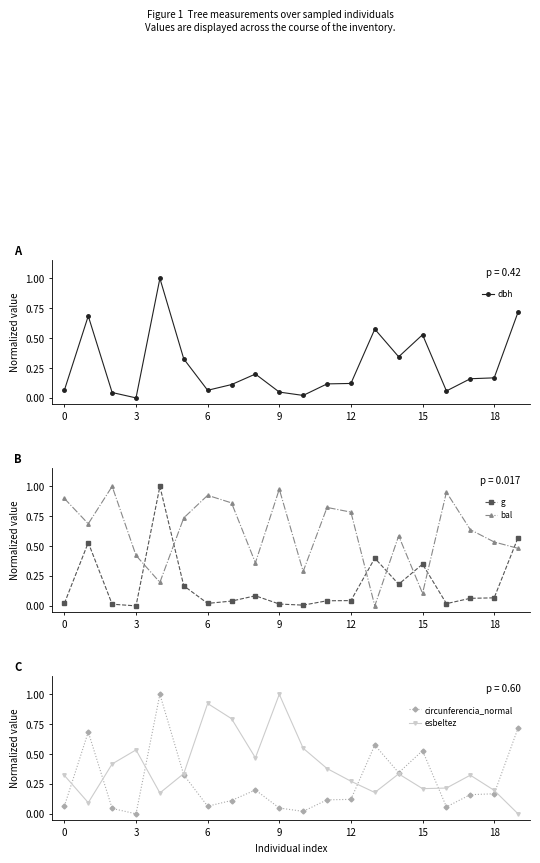

True or false: dbh has more than 1 points higher than both neighbors.

True